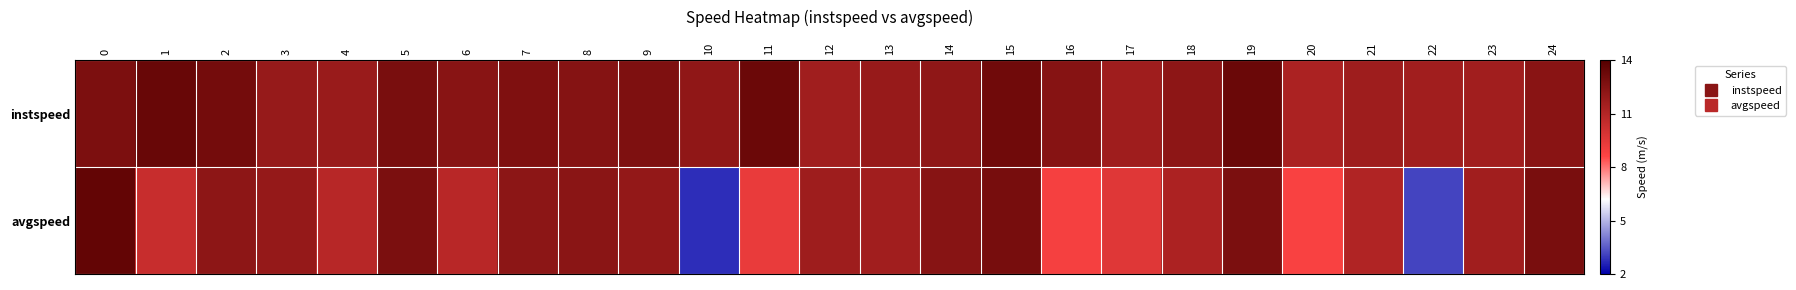

Which series has the largest range (max minus min)?

avgspeed